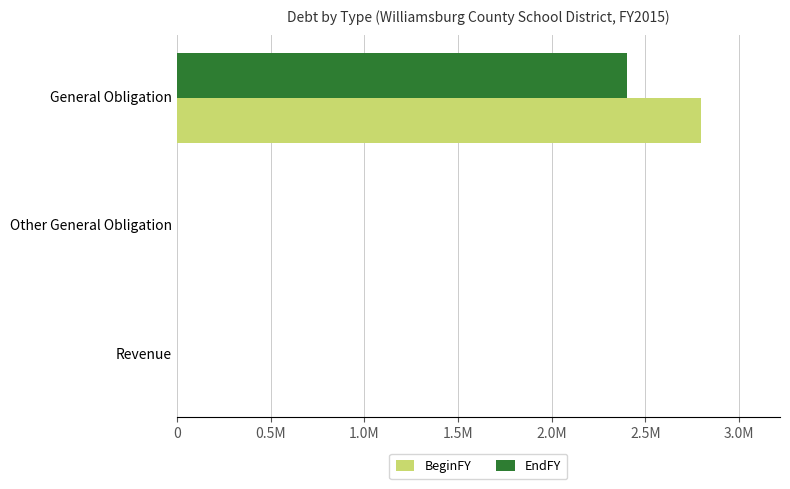

What are all the series names shown in the legend?

BeginFY, EndFY